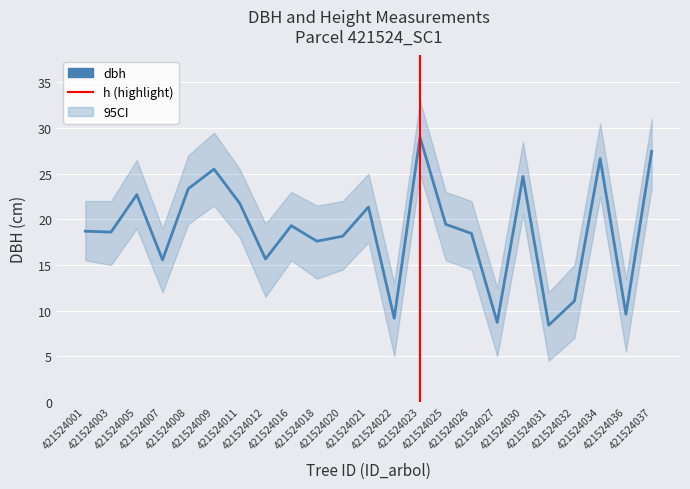

Reading right to left, transcribe all the data shown in this chart.

421524037=27.4	421524036=9.6	421524034=26.6	421524032=11.1	421524031=8.4	421524030=24.7	421524027=8.7	421524026=18.4	421524025=19.4	421524023=29.0	421524022=9.2	421524021=21.4	421524020=18.1	421524018=17.6	421524016=19.3	421524012=15.7	421524011=21.8	421524009=25.5	421524008=23.4	421524007=15.6	421524005=22.7	421524003=18.6	421524001=18.7